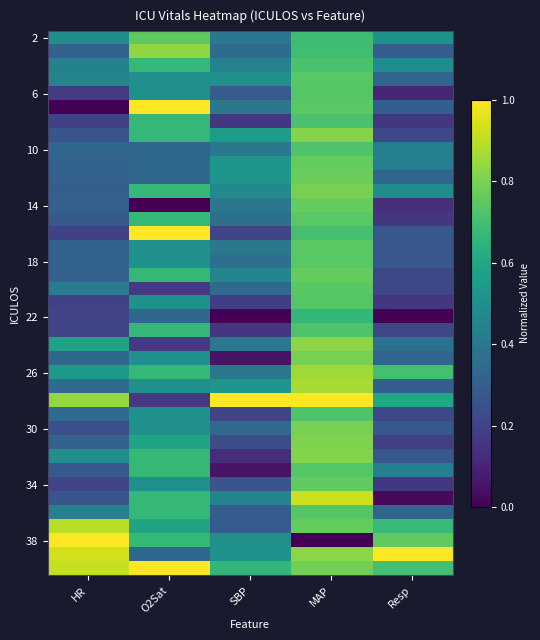

Count the number of categories in the chart.

5